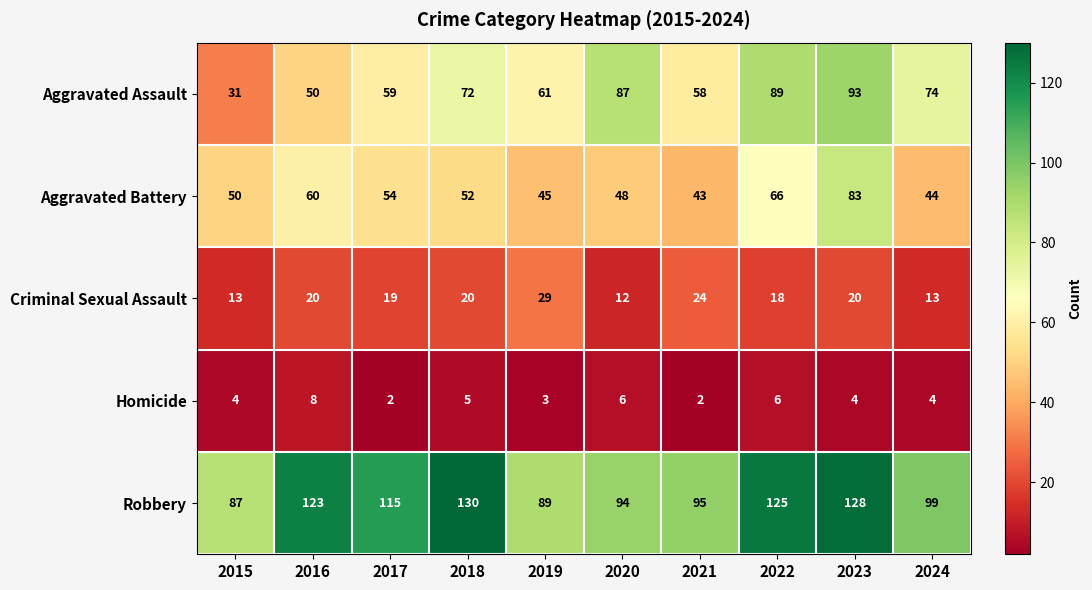

Which series changed the most between 2020 and 2022?

Robbery